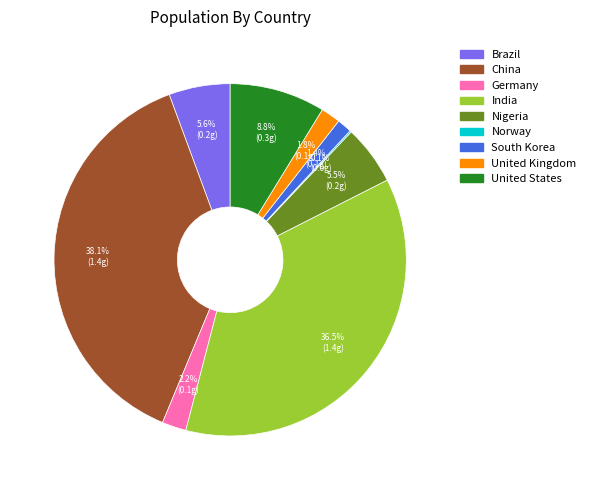

How much of the chart is everything except South Korea?

98.6%